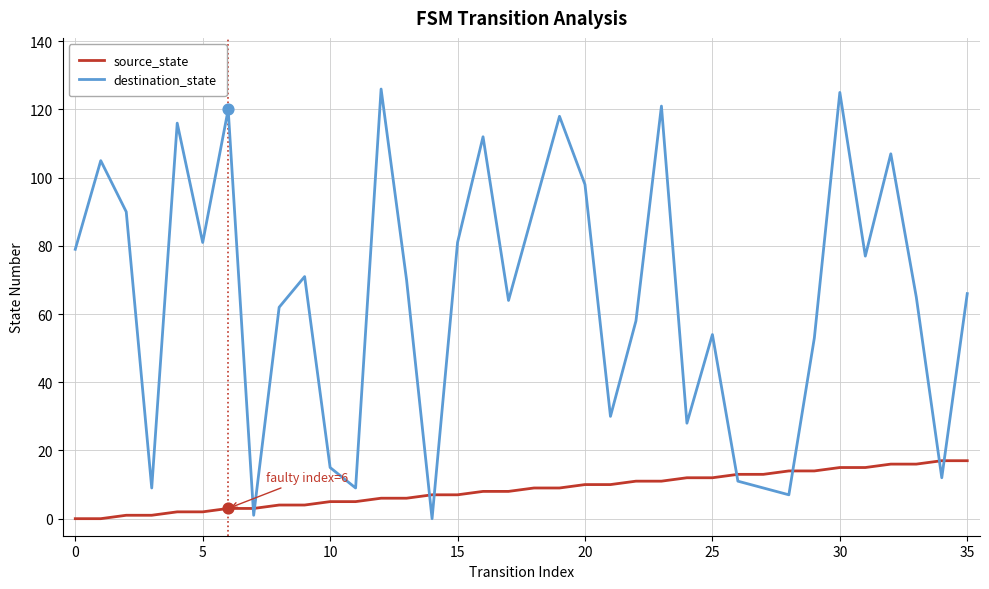

What is the difference between the maximum and minimum values in the destination_state series?

126